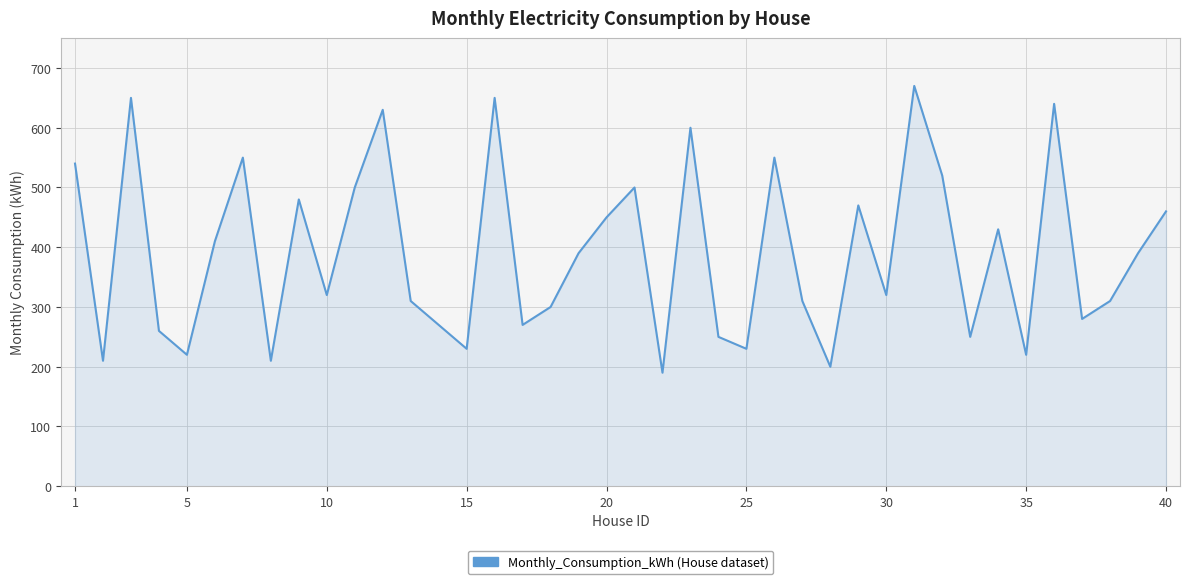

What is the greatest value displayed?

670